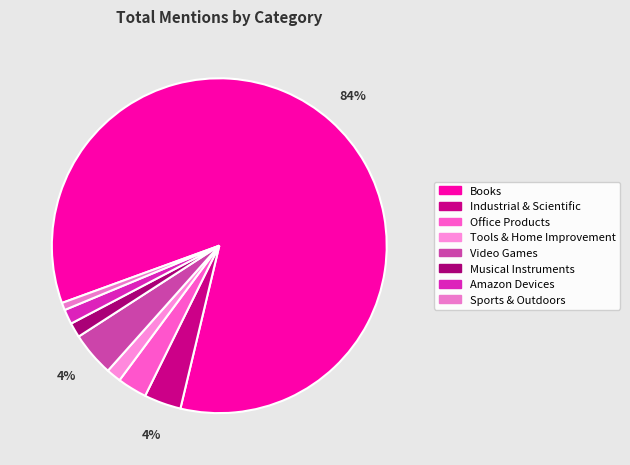

What percentage is the Industrial & Scientific slice, to the nearest percent?

4%